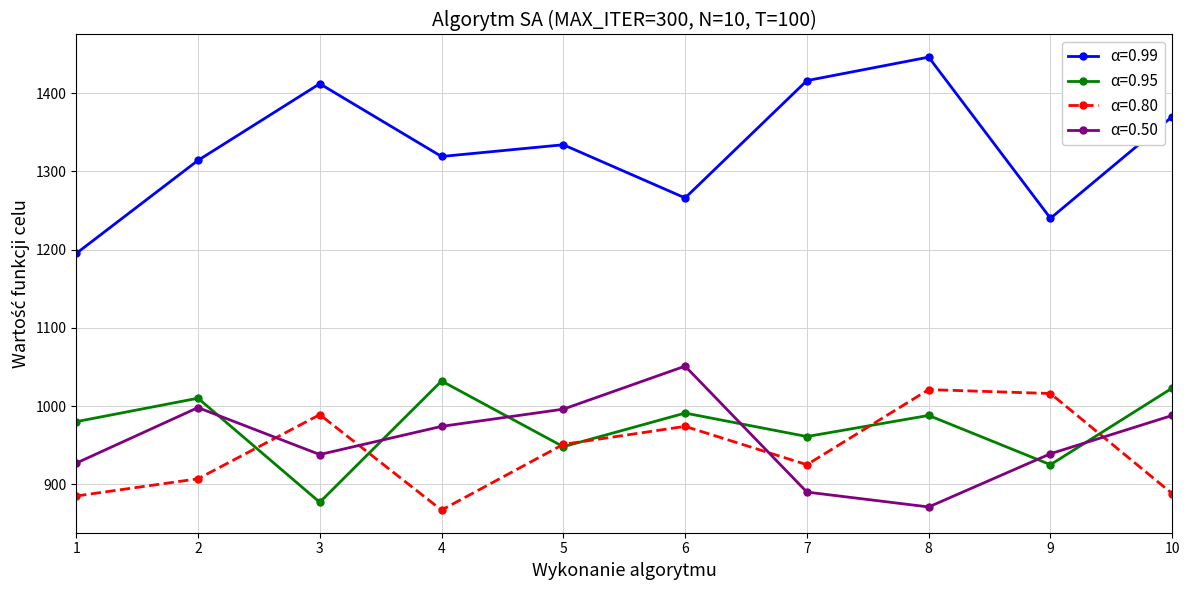

Does the chart display data point markers on the line(s)?

Yes